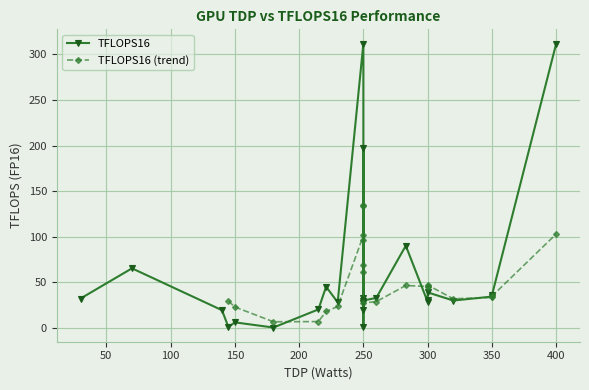

Is this an area chart (filled region under the line)?

No